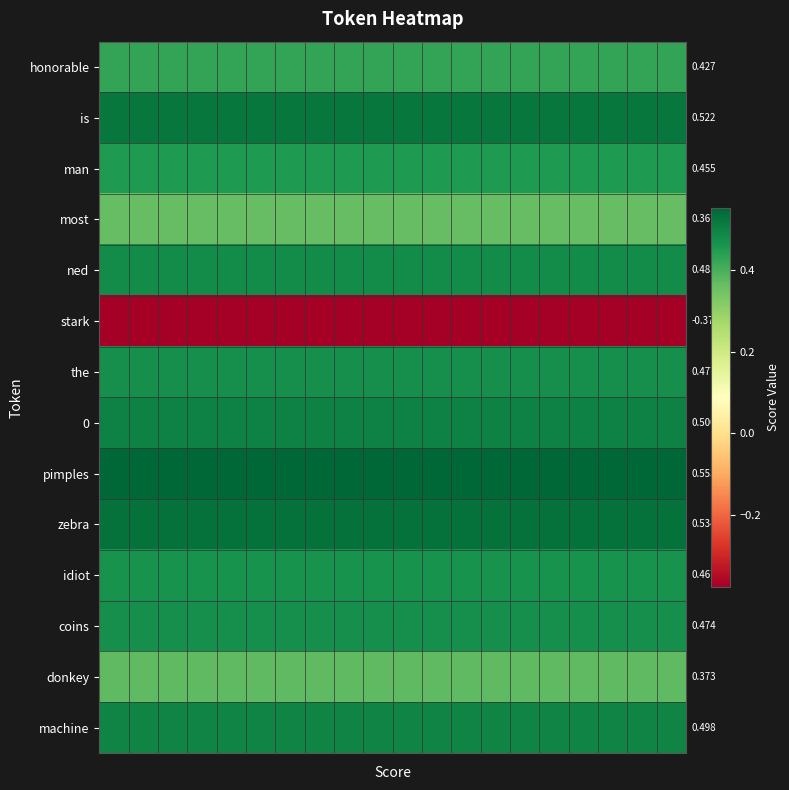

Reading right to left, transcribe all the data shown in this chart.

row_0: 19=0.4	18=0.4	17=0.4	16=0.4	15=0.4	14=0.4	13=0.4	12=0.4	11=0.4	10=0.4	9=0.4	8=0.4	7=0.4	6=0.4	5=0.4	4=0.4	3=0.4	2=0.4	1=0.4	0=0.4
row_1: 19=0.5	18=0.5	17=0.5	16=0.5	15=0.5	14=0.5	13=0.5	12=0.5	11=0.5	10=0.5	9=0.5	8=0.5	7=0.5	6=0.5	5=0.5	4=0.5	3=0.5	2=0.5	1=0.5	0=0.5
row_2: 19=0.5	18=0.5	17=0.5	16=0.5	15=0.5	14=0.5	13=0.5	12=0.5	11=0.5	10=0.5	9=0.5	8=0.5	7=0.5	6=0.5	5=0.5	4=0.5	3=0.5	2=0.5	1=0.5	0=0.5
row_3: 19=0.4	18=0.4	17=0.4	16=0.4	15=0.4	14=0.4	13=0.4	12=0.4	11=0.4	10=0.4	9=0.4	8=0.4	7=0.4	6=0.4	5=0.4	4=0.4	3=0.4	2=0.4	1=0.4	0=0.4
row_4: 19=0.5	18=0.5	17=0.5	16=0.5	15=0.5	14=0.5	13=0.5	12=0.5	11=0.5	10=0.5	9=0.5	8=0.5	7=0.5	6=0.5	5=0.5	4=0.5	3=0.5	2=0.5	1=0.5	0=0.5
row_5: 19=-0.4	18=-0.4	17=-0.4	16=-0.4	15=-0.4	14=-0.4	13=-0.4	12=-0.4	11=-0.4	10=-0.4	9=-0.4	8=-0.4	7=-0.4	6=-0.4	5=-0.4	4=-0.4	3=-0.4	2=-0.4	1=-0.4	0=-0.4
row_6: 19=0.5	18=0.5	17=0.5	16=0.5	15=0.5	14=0.5	13=0.5	12=0.5	11=0.5	10=0.5	9=0.5	8=0.5	7=0.5	6=0.5	5=0.5	4=0.5	3=0.5	2=0.5	1=0.5	0=0.5
row_7: 19=0.5	18=0.5	17=0.5	16=0.5	15=0.5	14=0.5	13=0.5	12=0.5	11=0.5	10=0.5	9=0.5	8=0.5	7=0.5	6=0.5	5=0.5	4=0.5	3=0.5	2=0.5	1=0.5	0=0.5
row_8: 19=0.6	18=0.6	17=0.6	16=0.6	15=0.6	14=0.6	13=0.6	12=0.6	11=0.6	10=0.6	9=0.6	8=0.6	7=0.6	6=0.6	5=0.6	4=0.6	3=0.6	2=0.6	1=0.6	0=0.6
row_9: 19=0.5	18=0.5	17=0.5	16=0.5	15=0.5	14=0.5	13=0.5	12=0.5	11=0.5	10=0.5	9=0.5	8=0.5	7=0.5	6=0.5	5=0.5	4=0.5	3=0.5	2=0.5	1=0.5	0=0.5
row_10: 19=0.5	18=0.5	17=0.5	16=0.5	15=0.5	14=0.5	13=0.5	12=0.5	11=0.5	10=0.5	9=0.5	8=0.5	7=0.5	6=0.5	5=0.5	4=0.5	3=0.5	2=0.5	1=0.5	0=0.5
row_11: 19=0.5	18=0.5	17=0.5	16=0.5	15=0.5	14=0.5	13=0.5	12=0.5	11=0.5	10=0.5	9=0.5	8=0.5	7=0.5	6=0.5	5=0.5	4=0.5	3=0.5	2=0.5	1=0.5	0=0.5
row_12: 19=0.4	18=0.4	17=0.4	16=0.4	15=0.4	14=0.4	13=0.4	12=0.4	11=0.4	10=0.4	9=0.4	8=0.4	7=0.4	6=0.4	5=0.4	4=0.4	3=0.4	2=0.4	1=0.4	0=0.4
row_13: 19=0.5	18=0.5	17=0.5	16=0.5	15=0.5	14=0.5	13=0.5	12=0.5	11=0.5	10=0.5	9=0.5	8=0.5	7=0.5	6=0.5	5=0.5	4=0.5	3=0.5	2=0.5	1=0.5	0=0.5